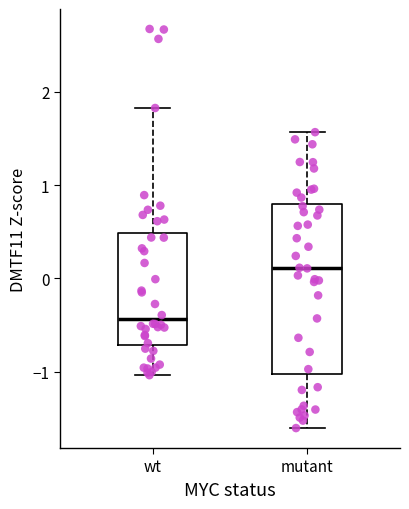

Reading left to right, read every box against the y-axis: the position of its median line, the range the box covers, and the ends of its whiskers. The values are not printed on the chart, so give them approximately, as read against the axis.

wt: median -0.4, box -0.7 to 0.5, whiskers -1.0 to 1.8
mutant: median 0.1, box -1.0 to 0.8, whiskers -1.6 to 1.6